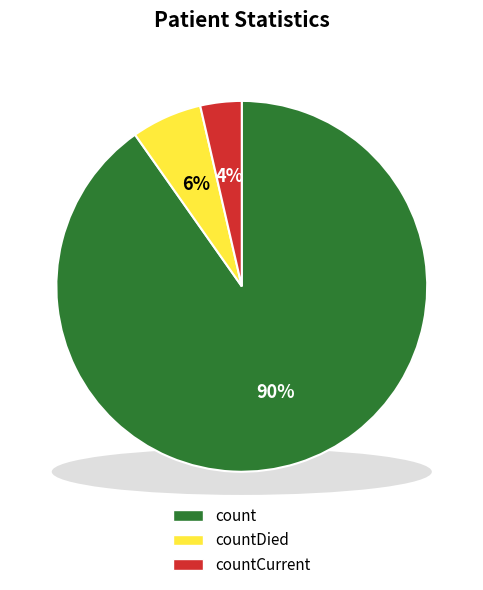

How many slices are in this pie chart?

3